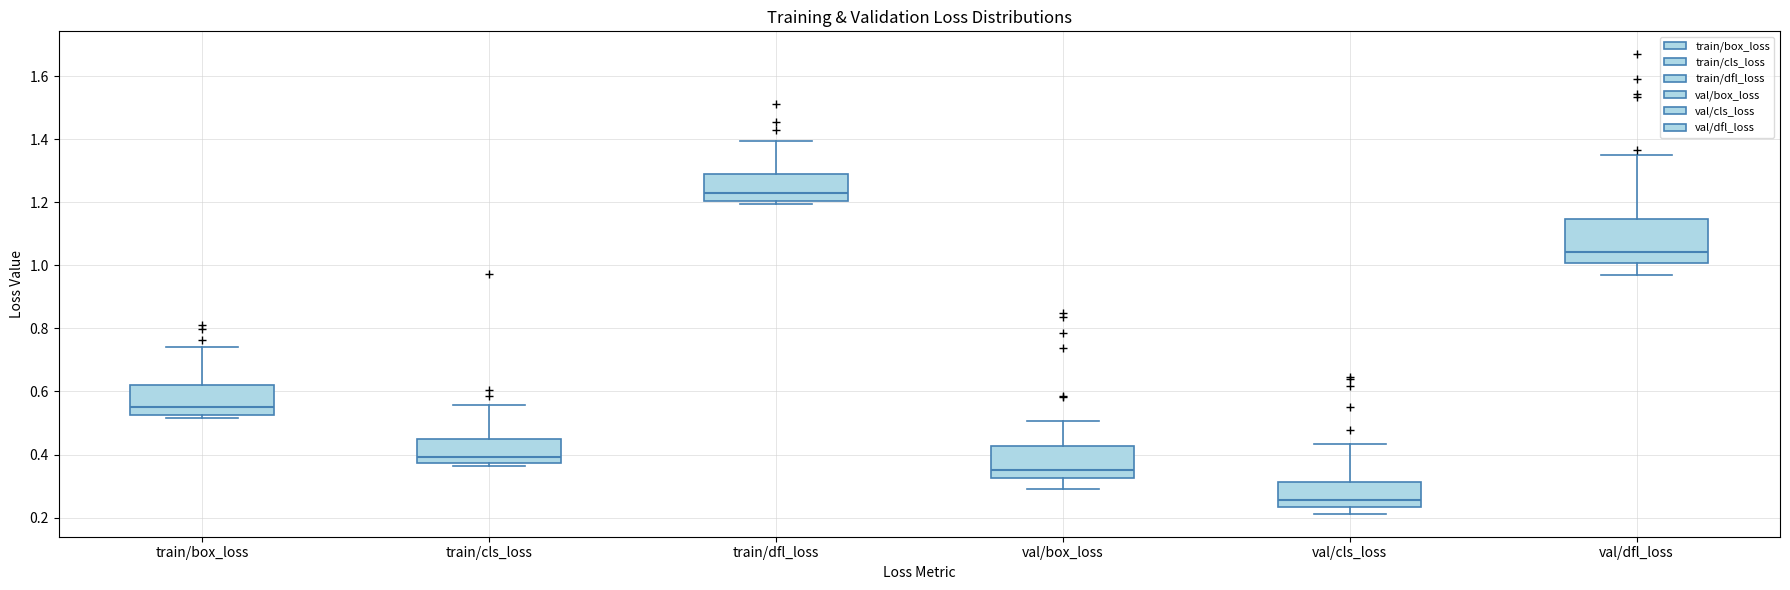

Comparing the boxes themselves (not the whiskers), which one is the tallest?

val/dfl_loss